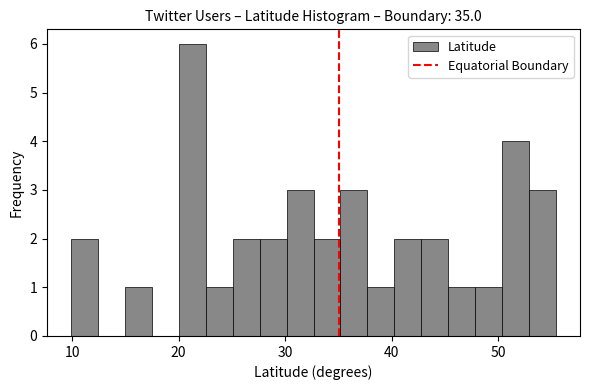

Read against the x-axis, roughly where is the centre of the tallest bar?

21